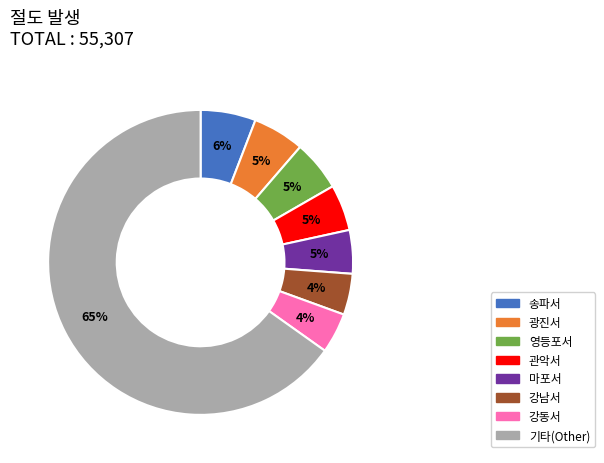

To the nearest percent, what is the average slice percentage?

12%